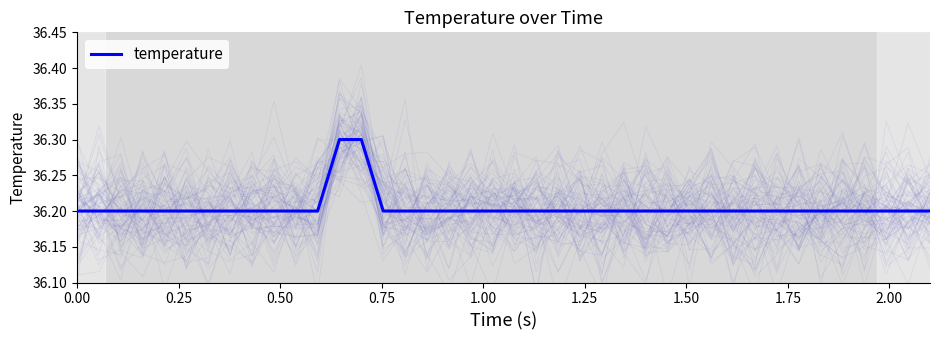

What is the highest value of the temperature series?

36.3